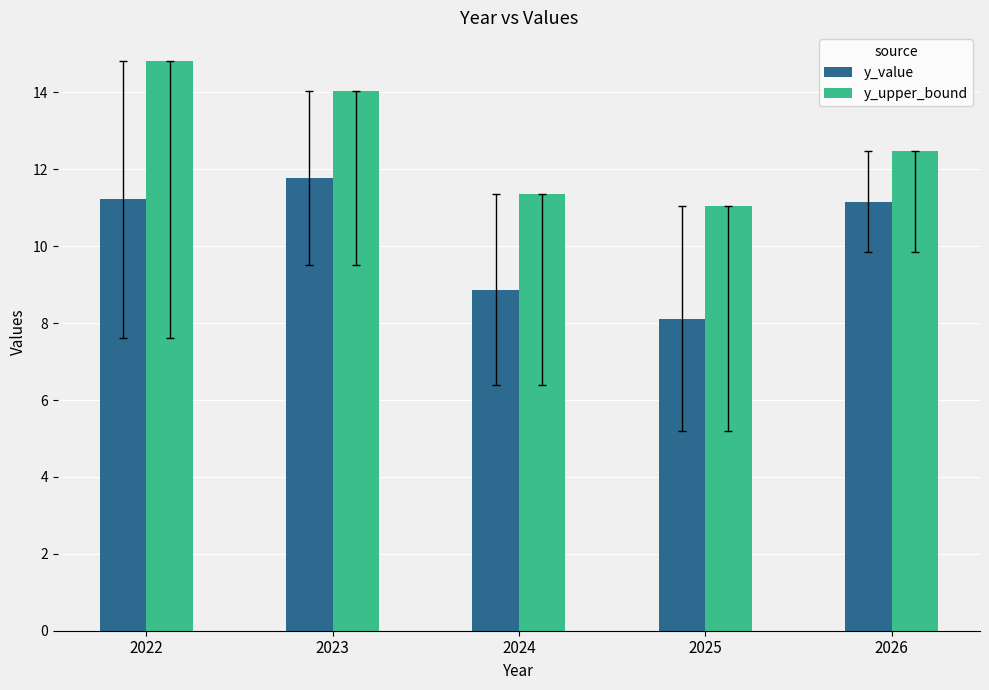

Is the value of y_upper_bound at 2024 greater than the value of y_value at 2026?

Yes